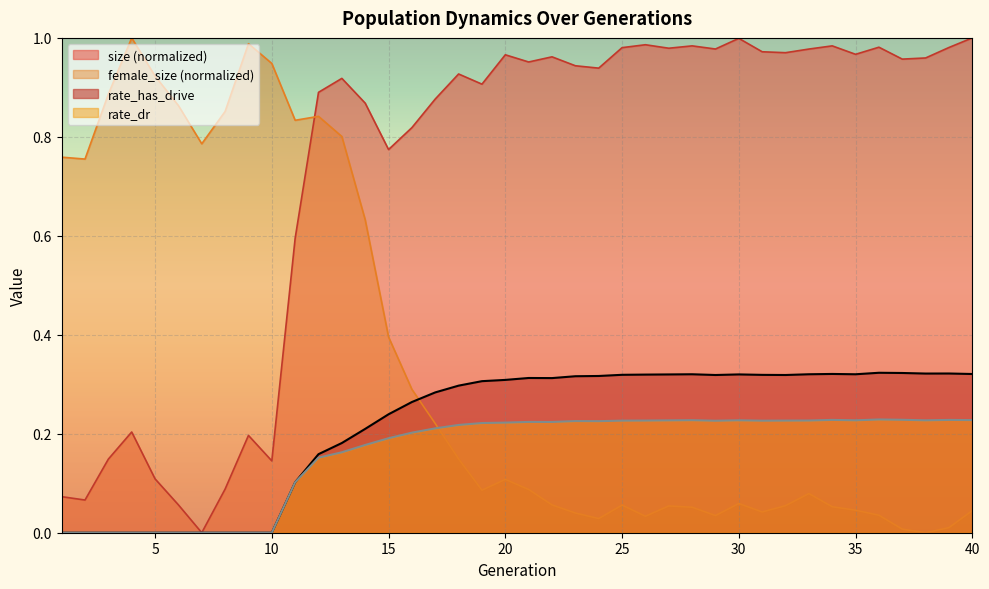

Does the chart display data point markers on the line(s)?

No